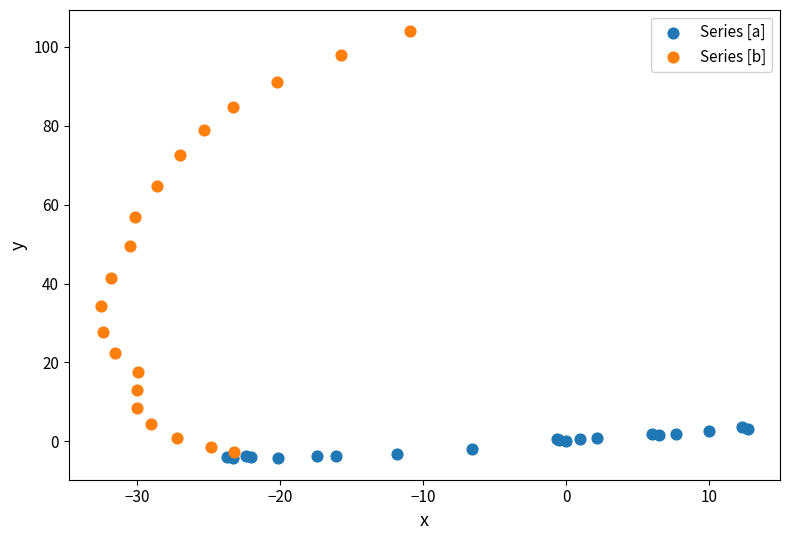

Which series contains the highest Y value?

Series [b]